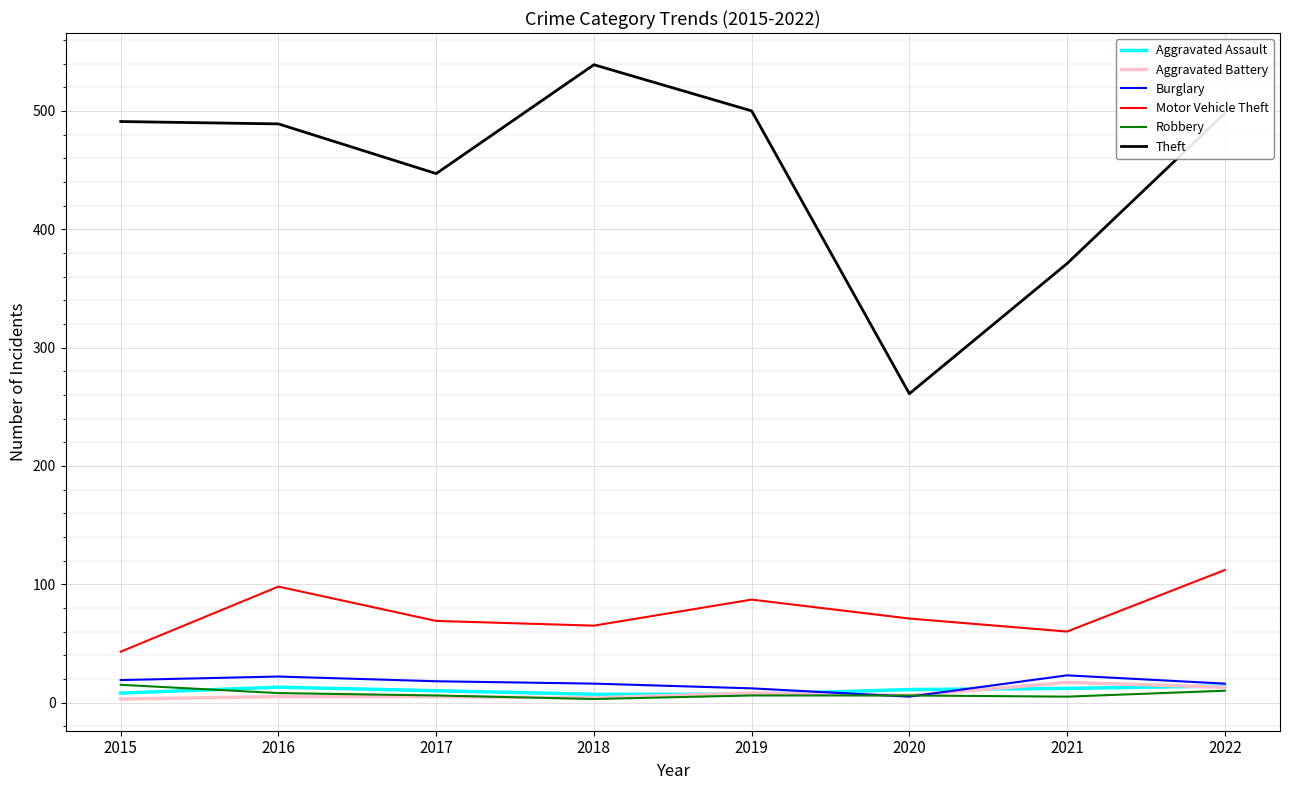

Which series has the widest spread of values?

Theft